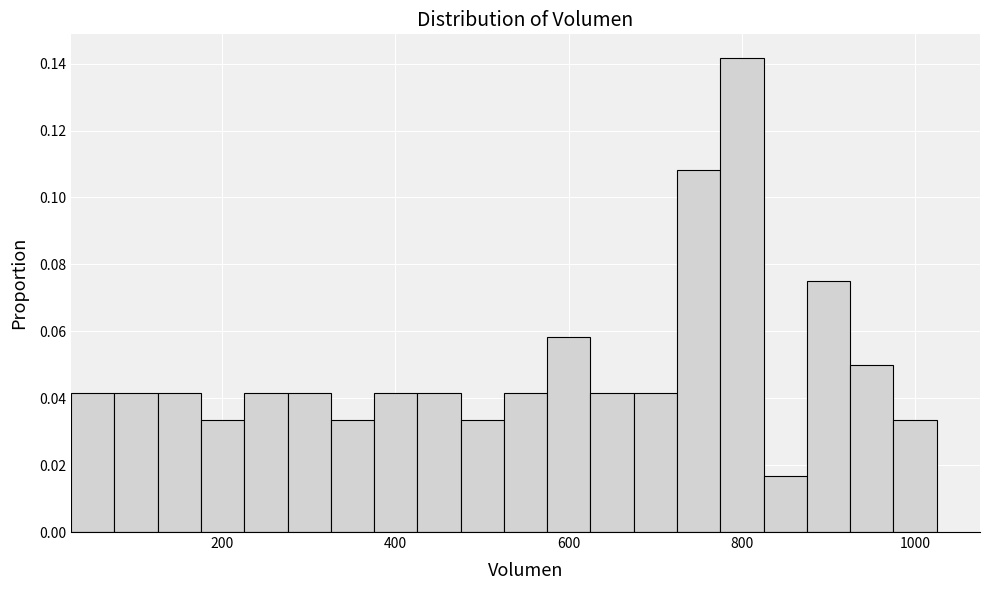

Read against the x-axis, roughly where is the centre of the tallest bar?

800